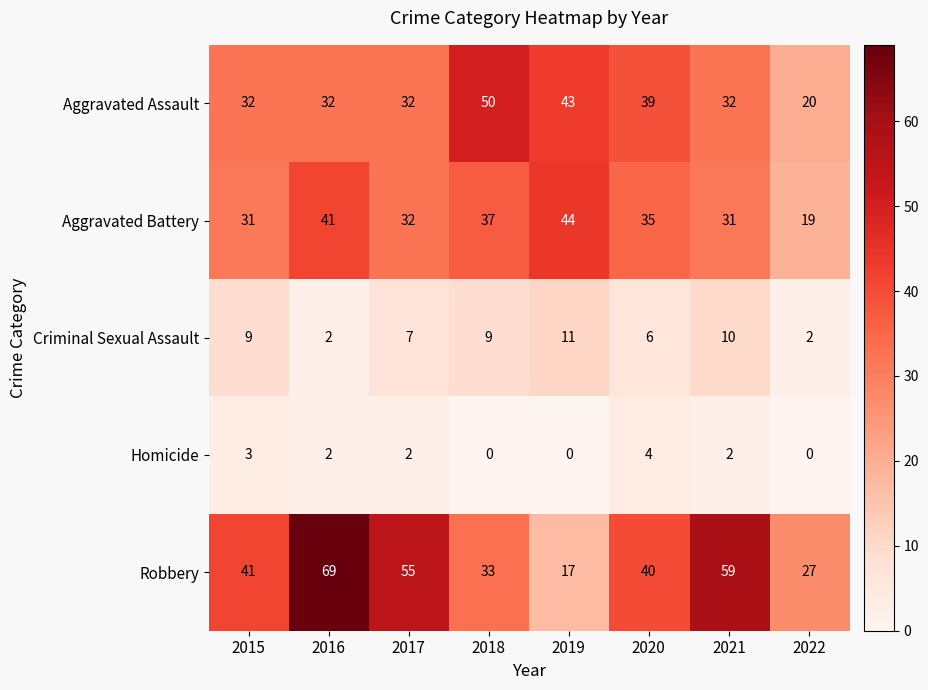

At which category is the sum across all series the highest?

2016